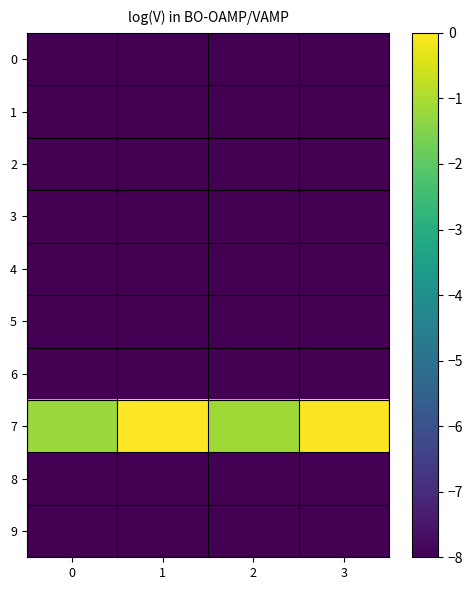

Which series has the largest total across all categories?

7